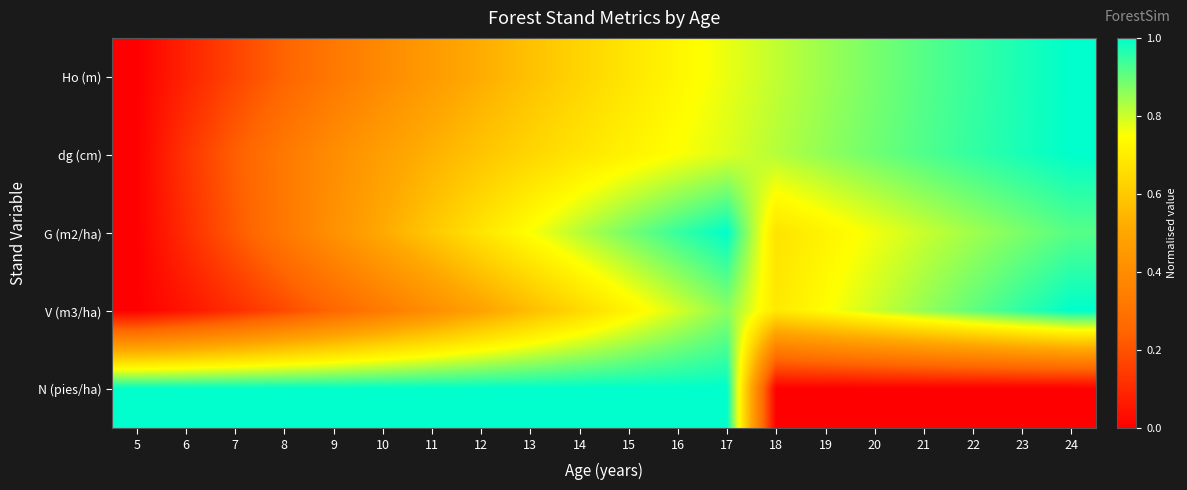

Reading left to right, list all the values displayed in this chart.

Ho (m): 5=0.0	6=0.1	7=0.2	8=0.2	9=0.3	10=0.4	11=0.5	12=0.5	13=0.6	14=0.6	15=0.7	16=0.7	17=0.8	18=0.8	19=0.8	20=0.9	21=0.9	22=0.9	23=1.0	24=1.0
dg (cm): 5=0.0	6=0.1	7=0.2	8=0.3	9=0.4	10=0.5	11=0.5	12=0.6	13=0.6	14=0.7	15=0.7	16=0.8	17=0.8	18=0.8	19=0.9	20=0.9	21=0.9	22=0.9	23=1.0	24=1.0
G (m2/ha): 5=0.0	6=0.1	7=0.2	8=0.3	9=0.4	10=0.5	11=0.6	12=0.7	13=0.8	14=0.8	15=0.9	16=0.9	17=1.0	18=0.7	19=0.7	20=0.8	21=0.8	22=0.8	23=0.9	24=0.9
V (m3/ha): 5=0.0	6=0.1	7=0.1	8=0.2	9=0.3	10=0.3	11=0.4	12=0.5	13=0.6	14=0.6	15=0.7	16=0.8	17=0.9	18=0.7	19=0.7	20=0.8	21=0.9	22=0.9	23=1.0	24=1.0
N (pies/ha): 5=1.0	6=1.0	7=1.0	8=1.0	9=1.0	10=1.0	11=1.0	12=1.0	13=1.0	14=1.0	15=1.0	16=1.0	17=1.0	18=0.0	19=0.0	20=0.0	21=0.0	22=0.0	23=0.0	24=0.0